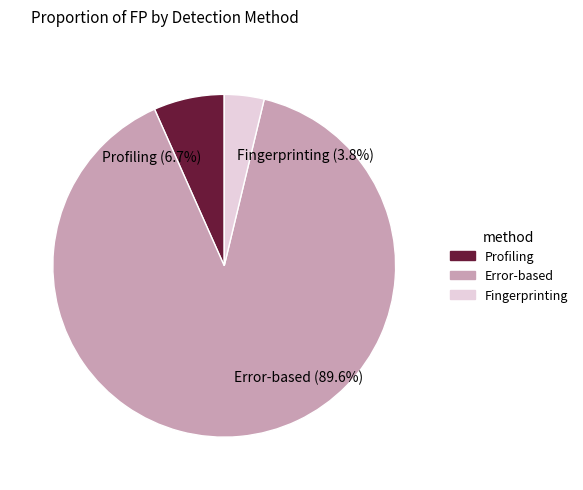

Combined, what portion of the pie is Error-based and Fingerprinting?

93.3%